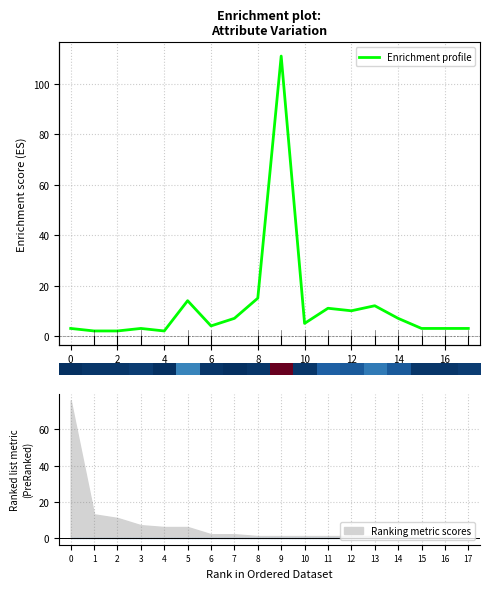

The chart shows a value of 169 at 16. True or false?

False